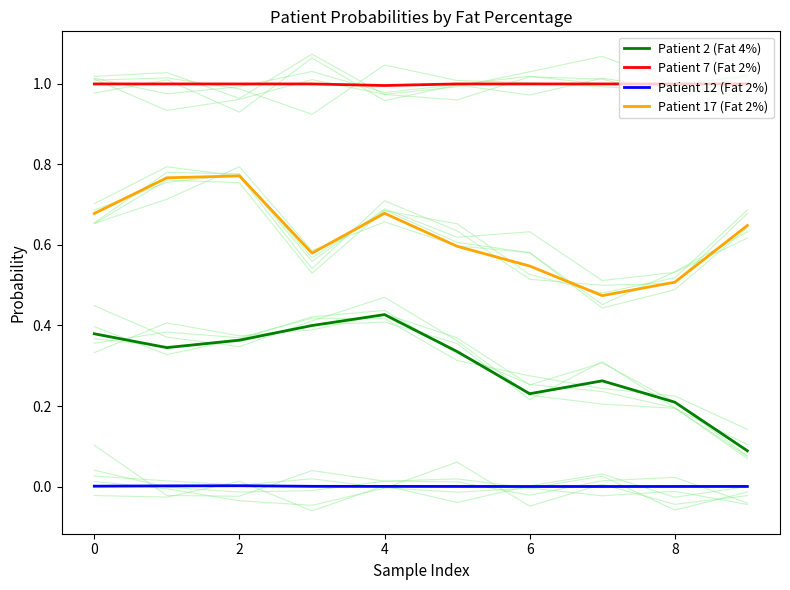

What is the average value of the Patient 7 (Fat 2%) series?

1.0